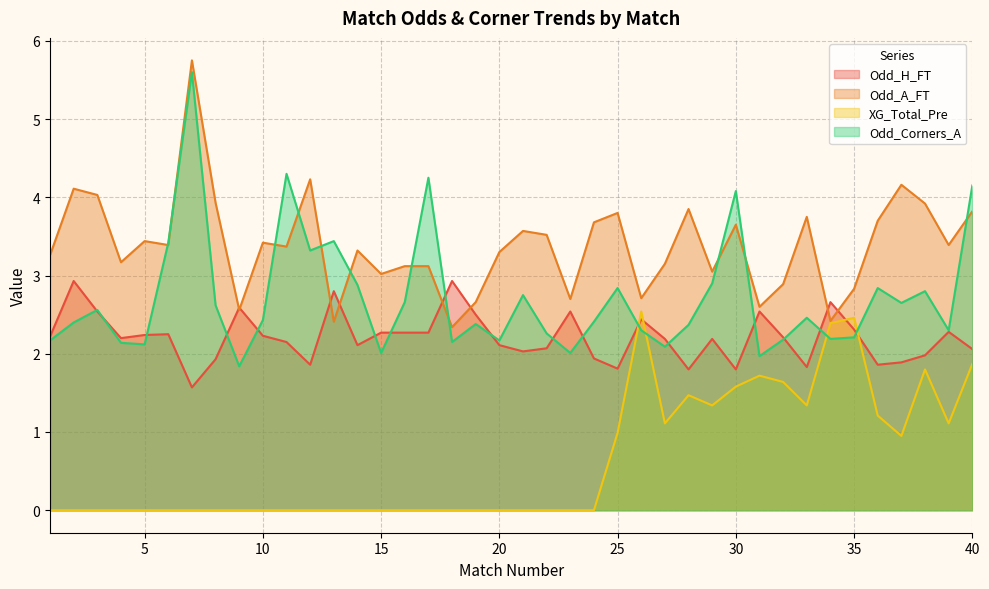

Which series has the widest spread of values?

Odd_Corners_A